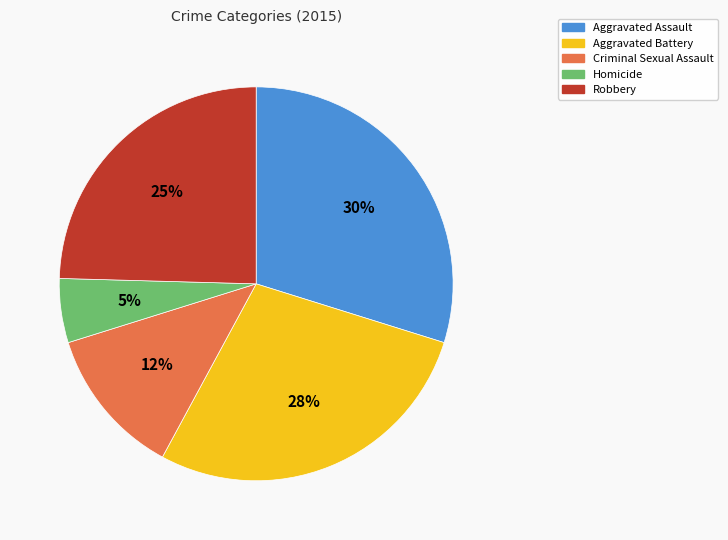

Is there any slice that represents more than half of the pie?

No